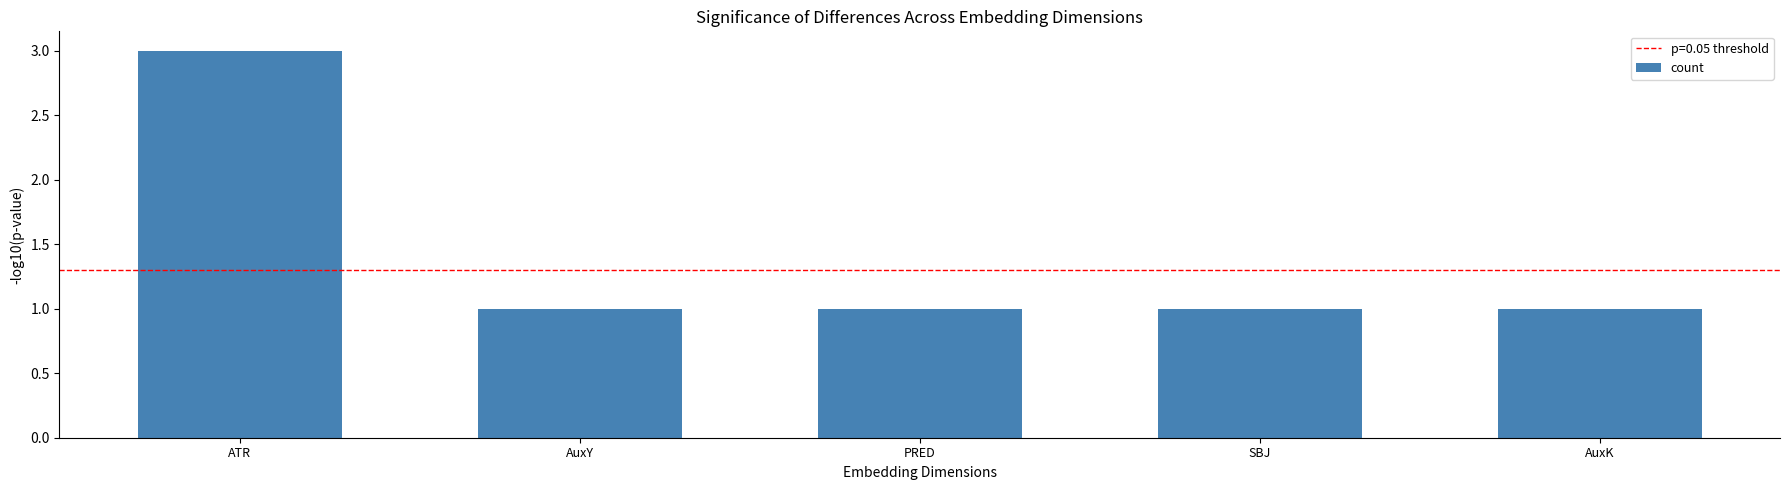

Which label corresponds to the largest value in the chart?

ATR